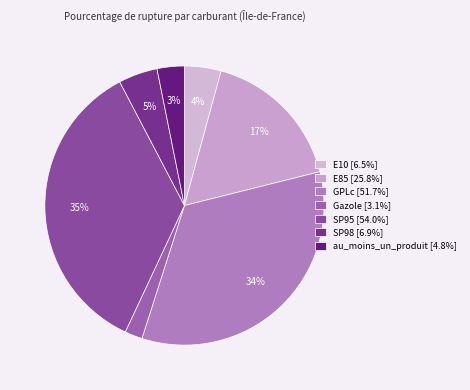

Between E10 and SP98, which is larger?

SP98